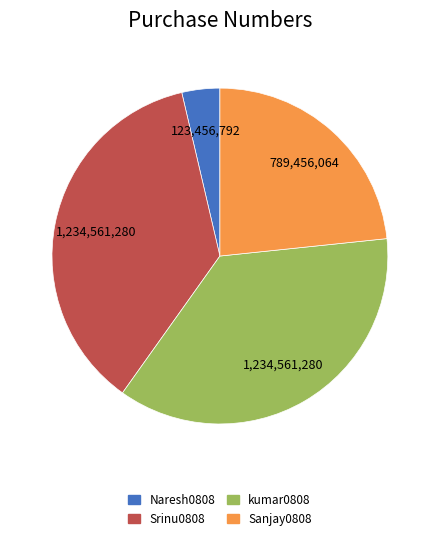

Is kumar0808 the majority of the pie?

No